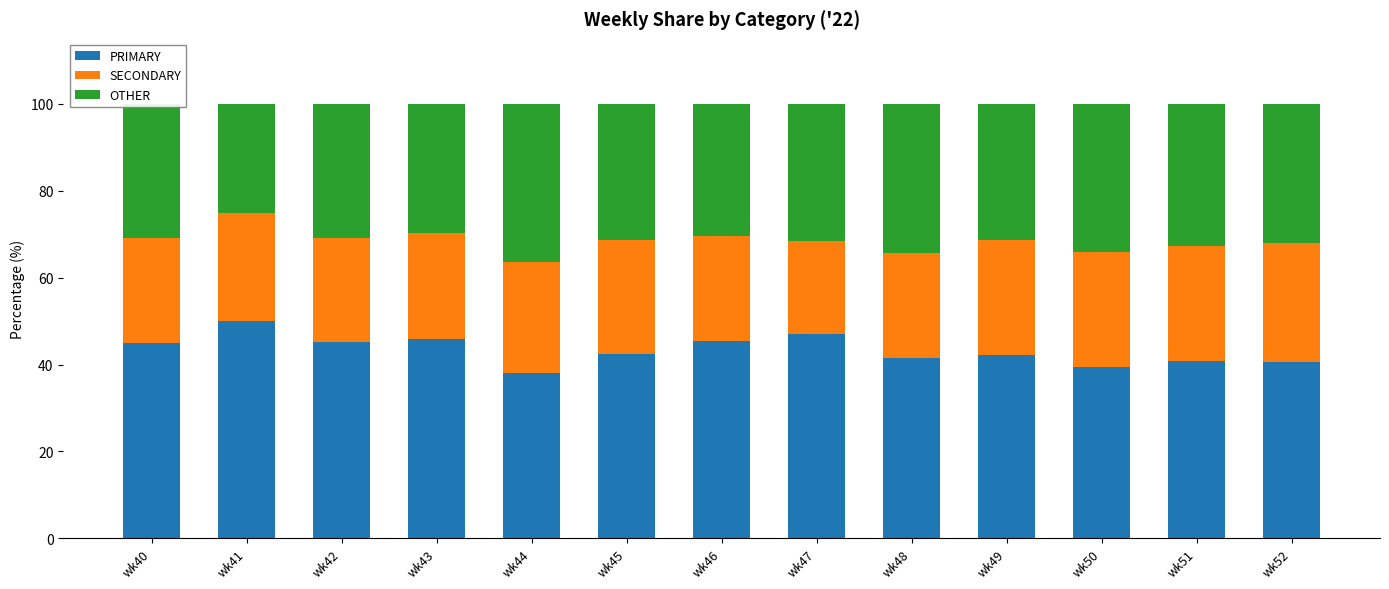

What is the difference between the maximum and second lowest values in the PRIMARY series?

10.5